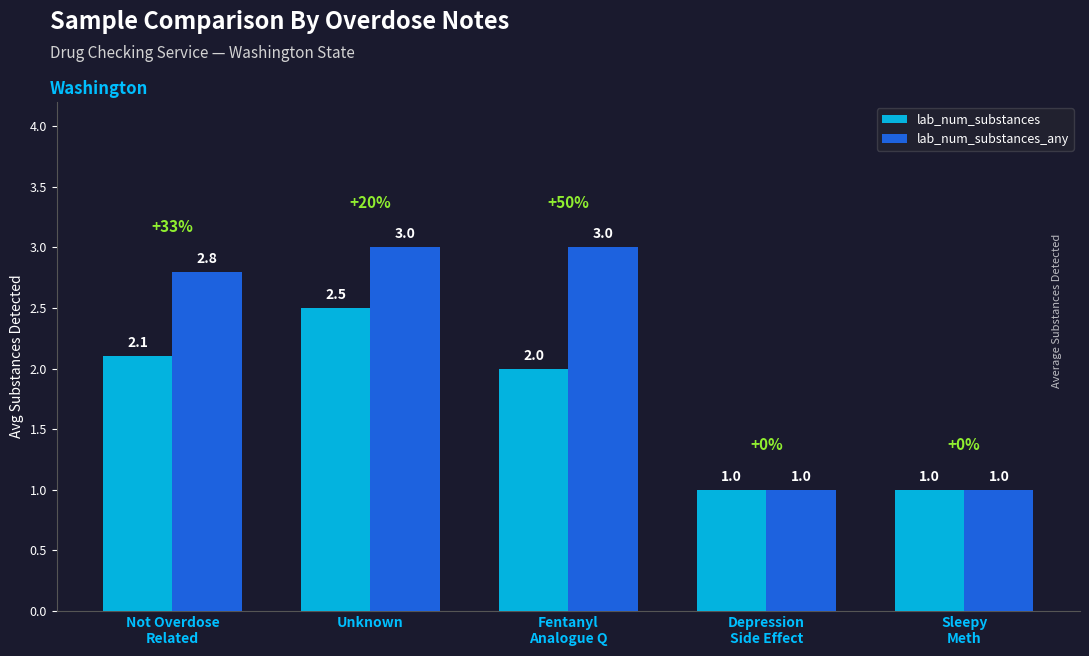

What is the difference between the maximum and minimum values in the lab_num_substances series?

1.5